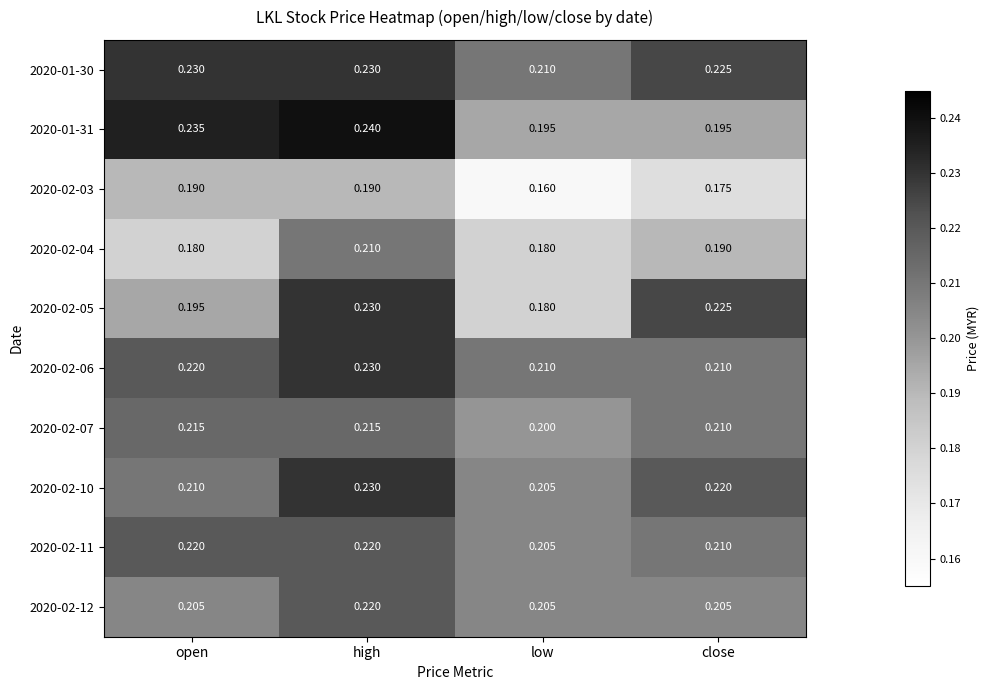

At which label is 2020-02-07 closest to 0?

low